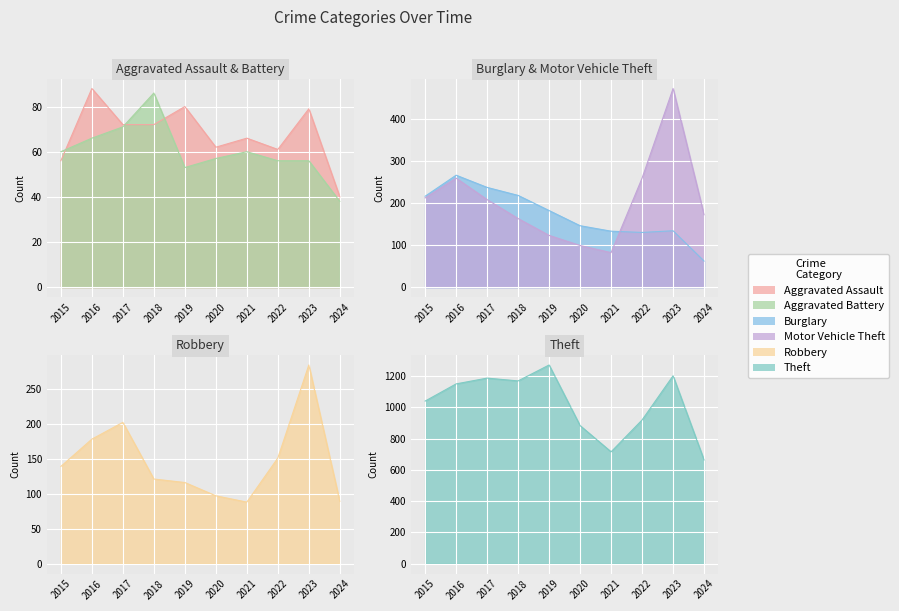

True or false: Aggravated Assault and Burglary intersect in this chart.

False